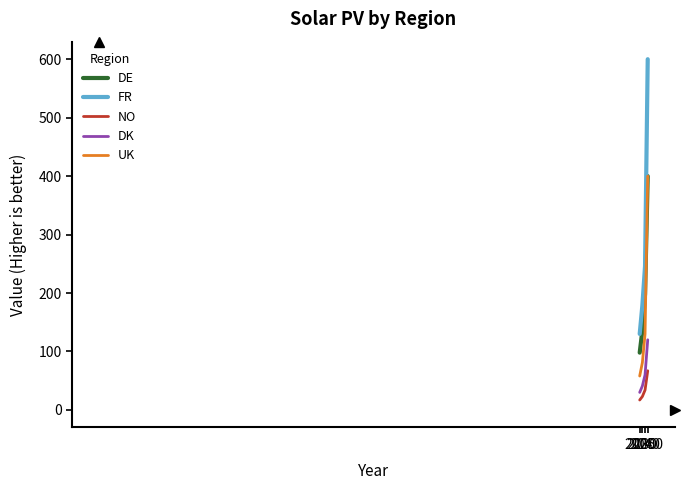

Which series has the largest total across all categories?

FR